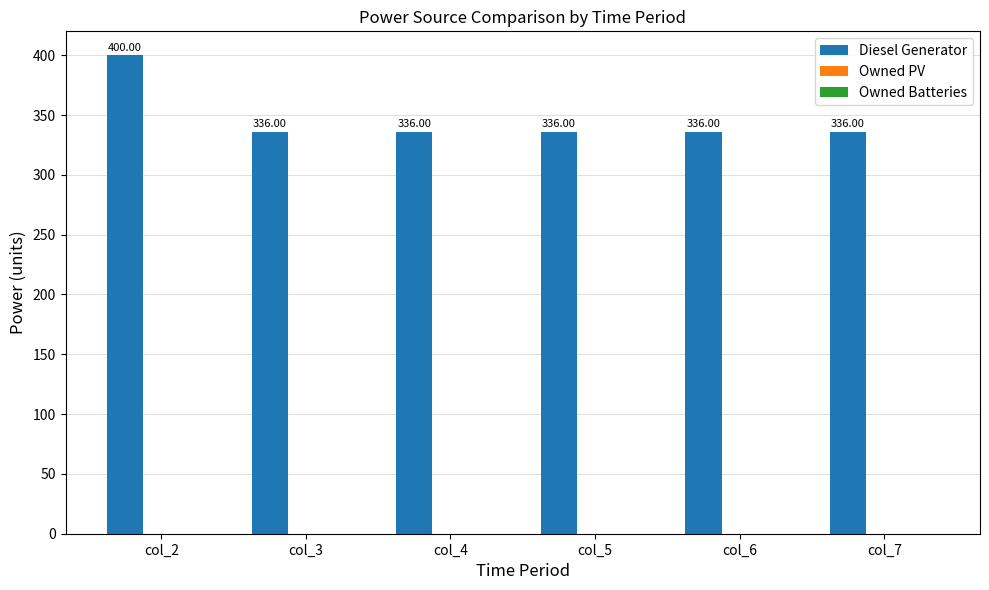

Count the number of categories in the chart.

6